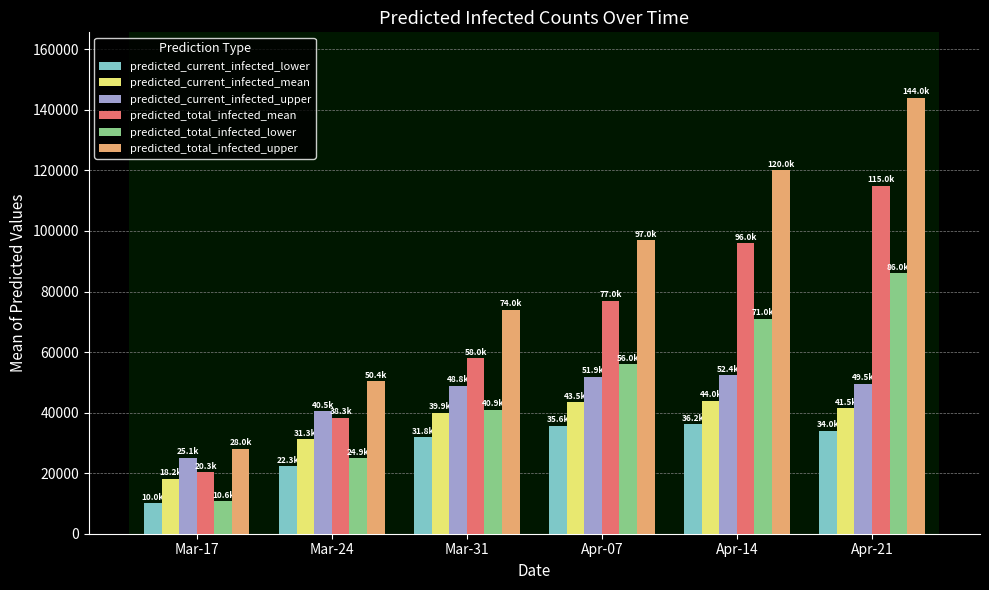

What is the lowest value of the predicted_total_infected_lower series?

10646